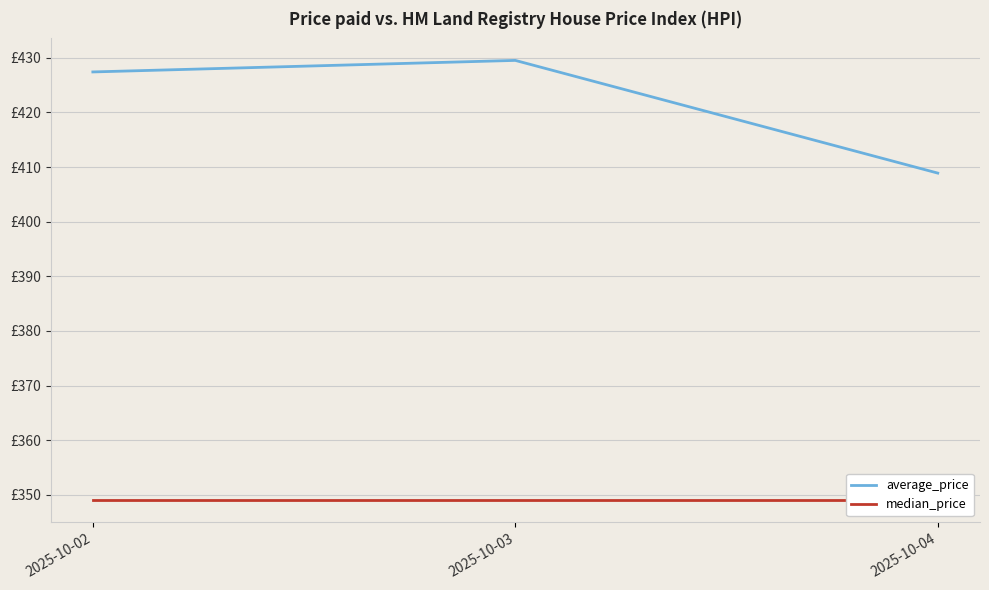

At which category does the chart reach its minimum across all series?

2025-10-02